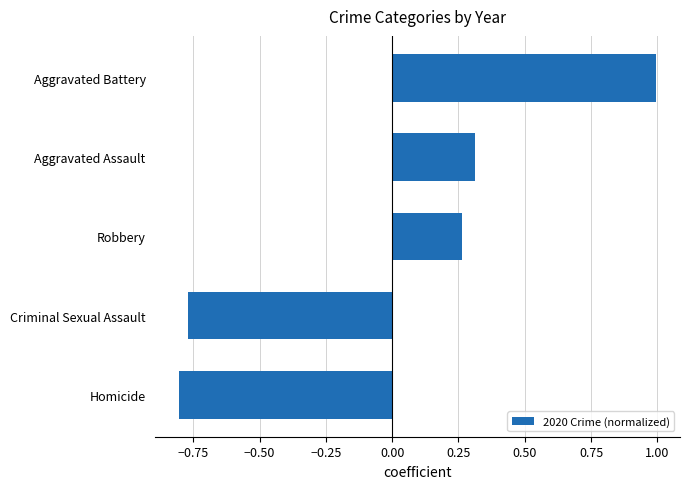

The chart shows a value of 0.3 at Robbery. True or false?

True